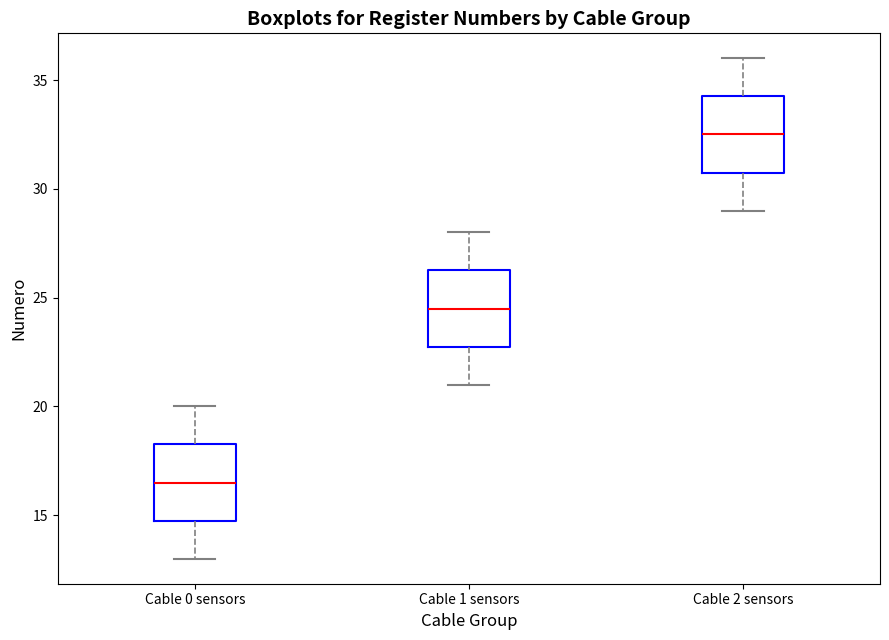

Where does the median line of the box for Cable 2 sensors sit on the y-axis? The values are not printed on the chart, so give them approximately, as read against the axis.

32.5